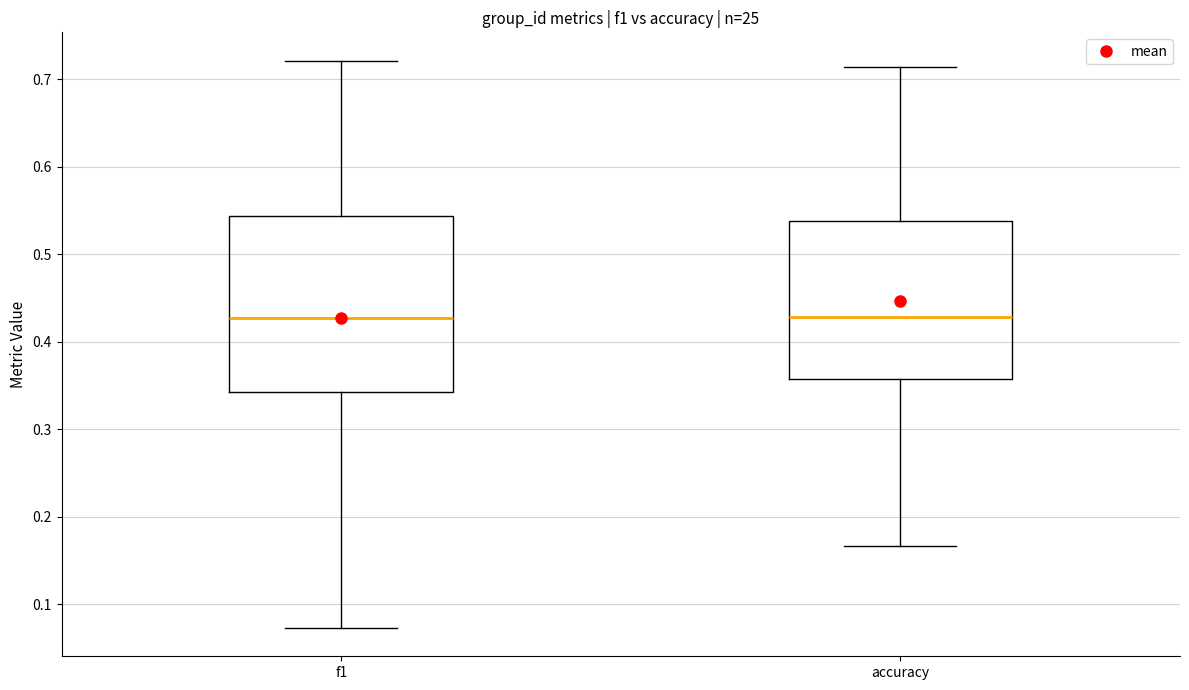

Reading left to right, transcribe this box plot: for each box, give where its median line is, the range the box spans, and where its two whiskers end, as read against the y-axis. The values are not printed on the chart, so give them approximately, as read against the axis.

f1: median 0.43, box 0.34 to 0.54, whiskers 0.07 to 0.72
accuracy: median 0.43, box 0.36 to 0.54, whiskers 0.17 to 0.71